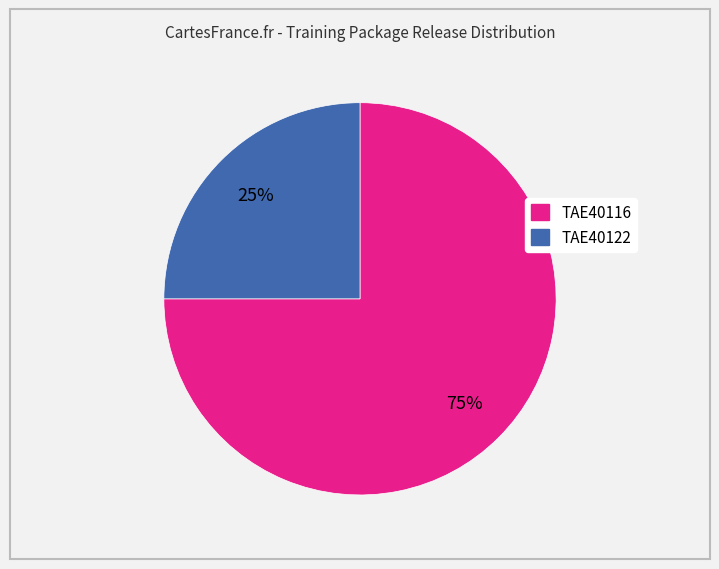

Is the sum of TAE40116 and TAE40122 greater than half?

Yes